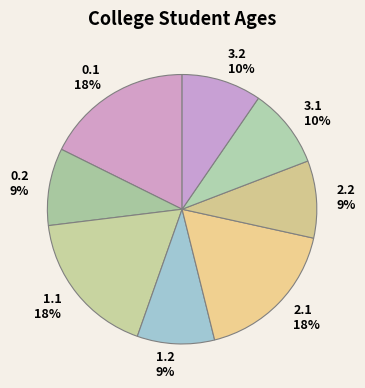

To the nearest percent, what is the average slice percentage?

12%